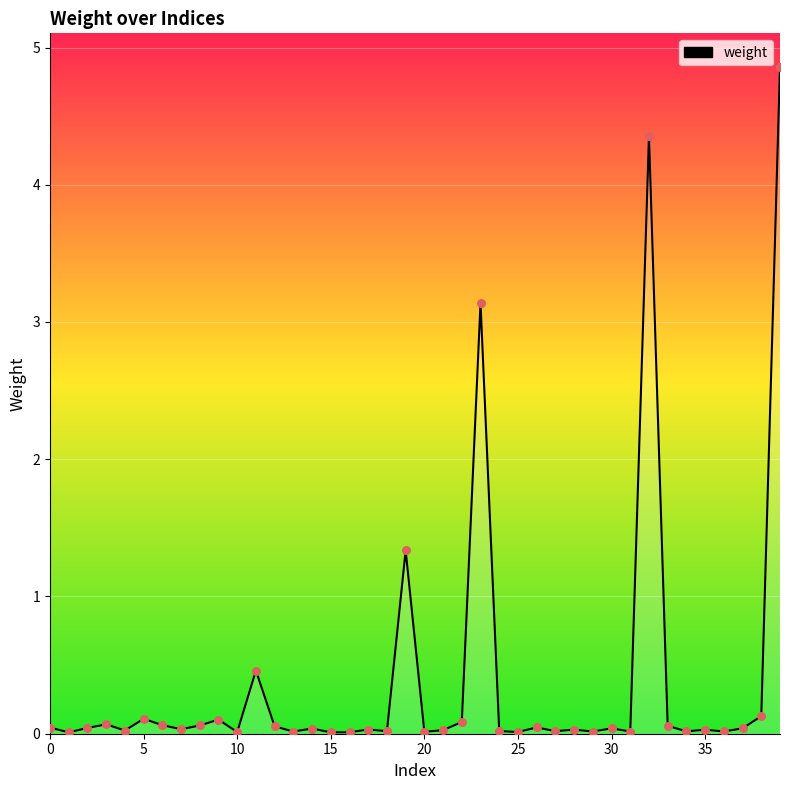

What is the maximum value shown in the chart?

4.9